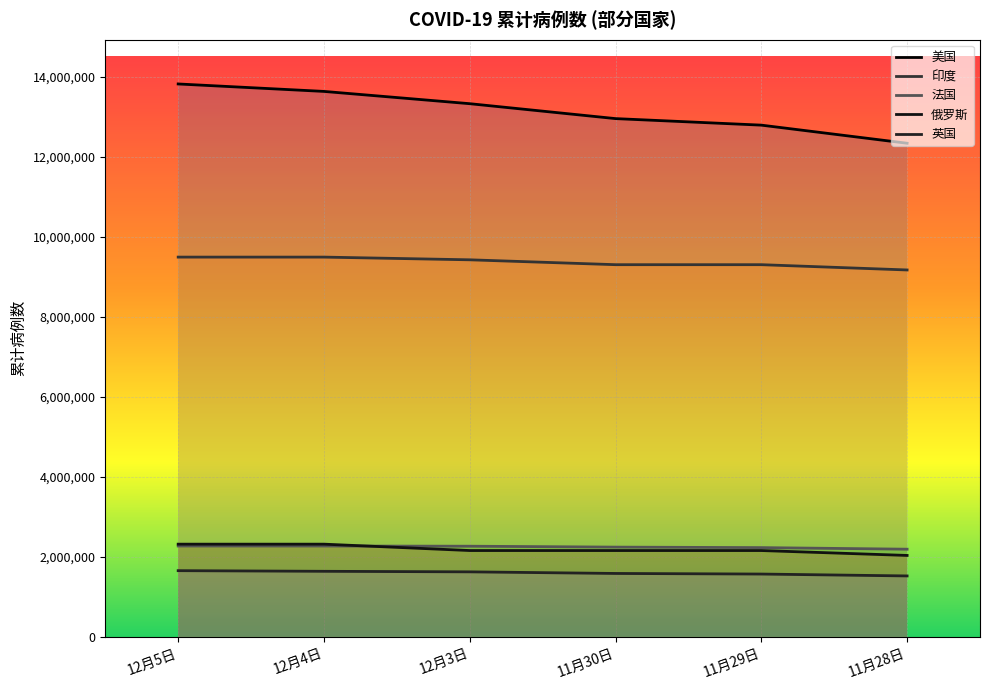

What is the difference between the highest and lowest values at 11月29日?

11224353